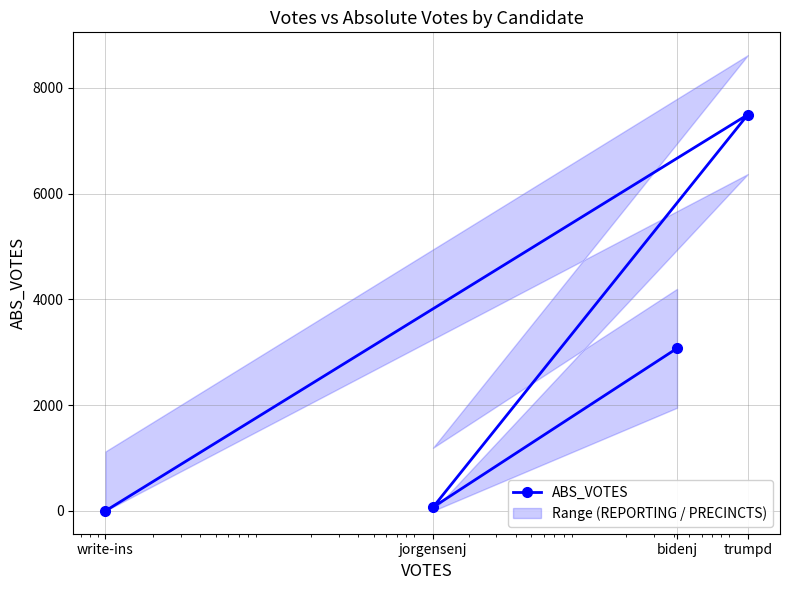

Reading left to right, what are all the values shown in this chart?

bidenj=3076	jorgensenj=69	trumpd=7497	write-ins=0